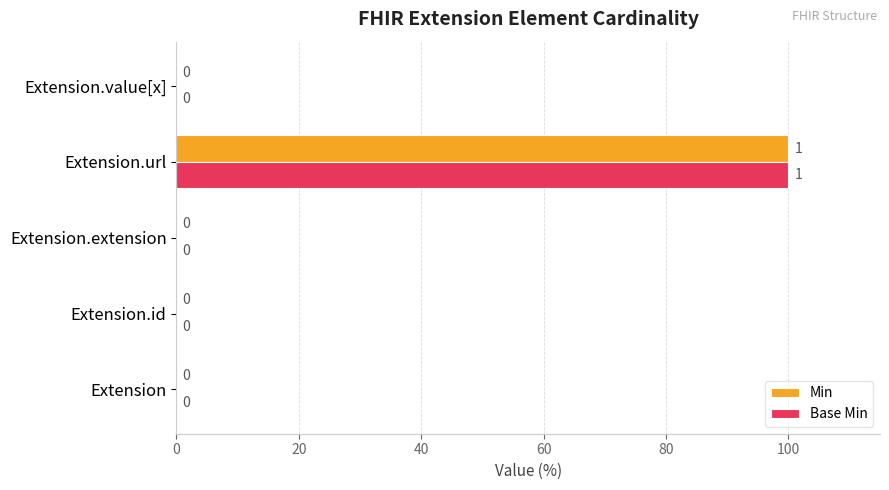

The value of Base Min at Extension.extension is 0. True or false?

True